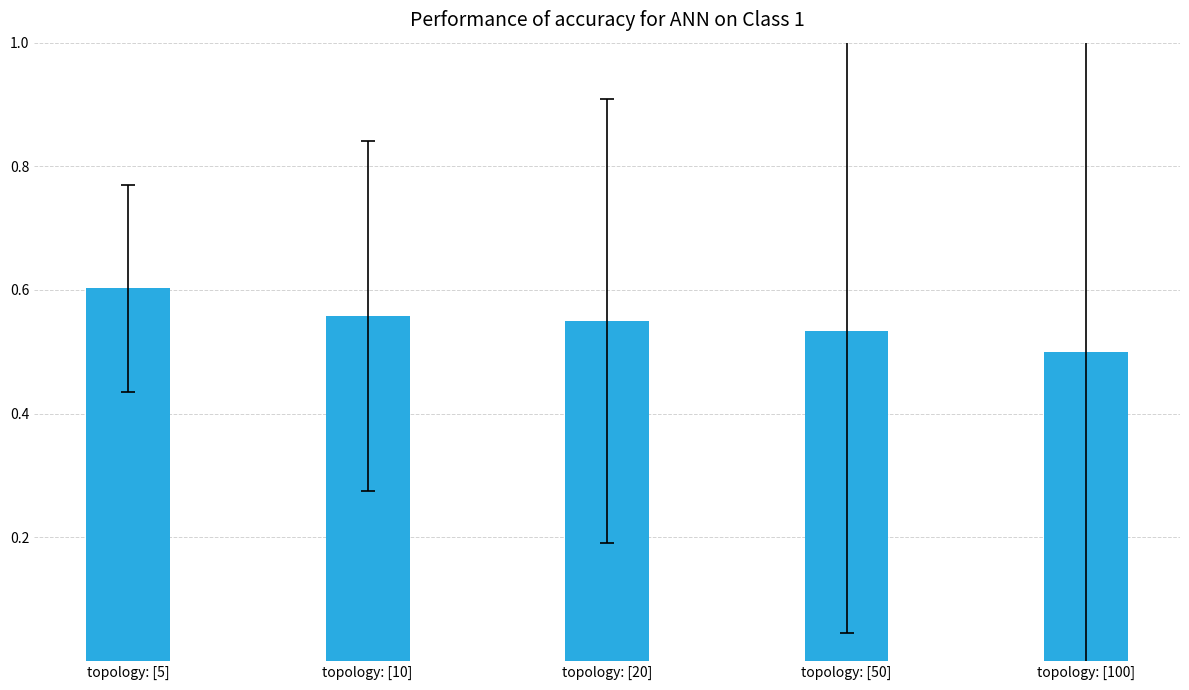

What is the label of the 3rd bar from the right?

topology: [20]